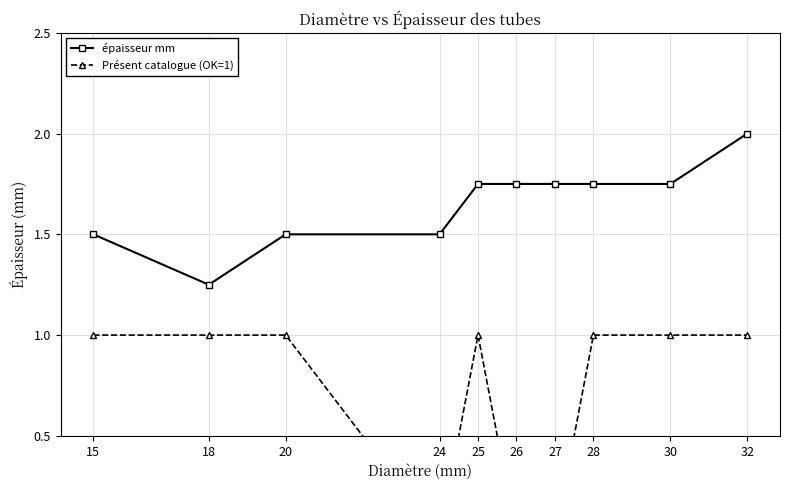

In épaisseur mm, how many points are lower than both neighbors (excluding endpoints)?

1